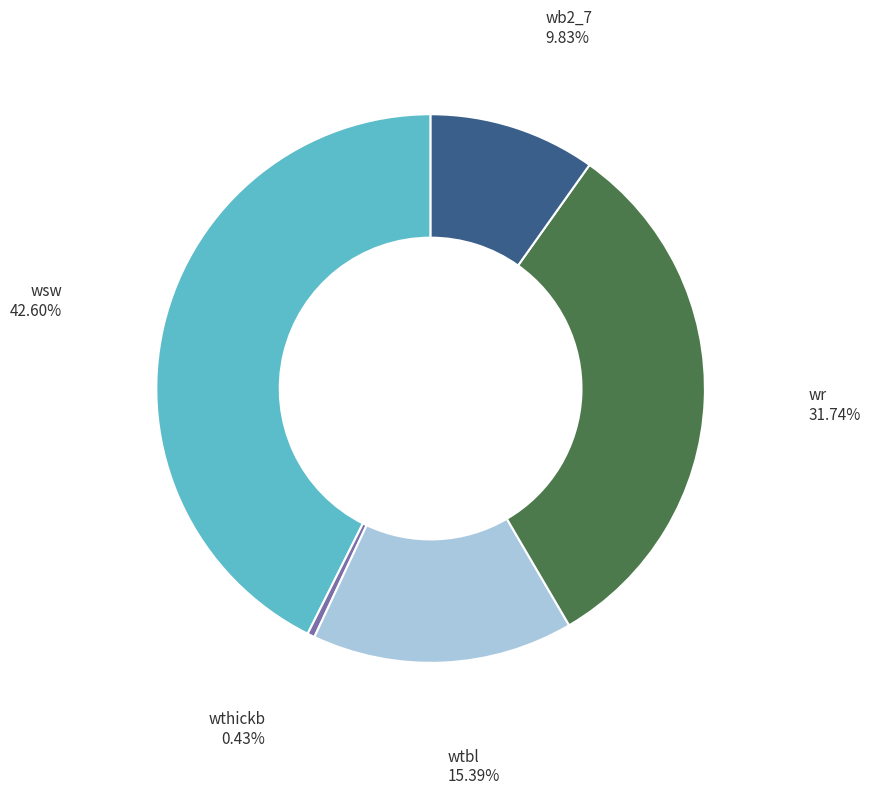

To the nearest percent, what is the average slice percentage?

20%